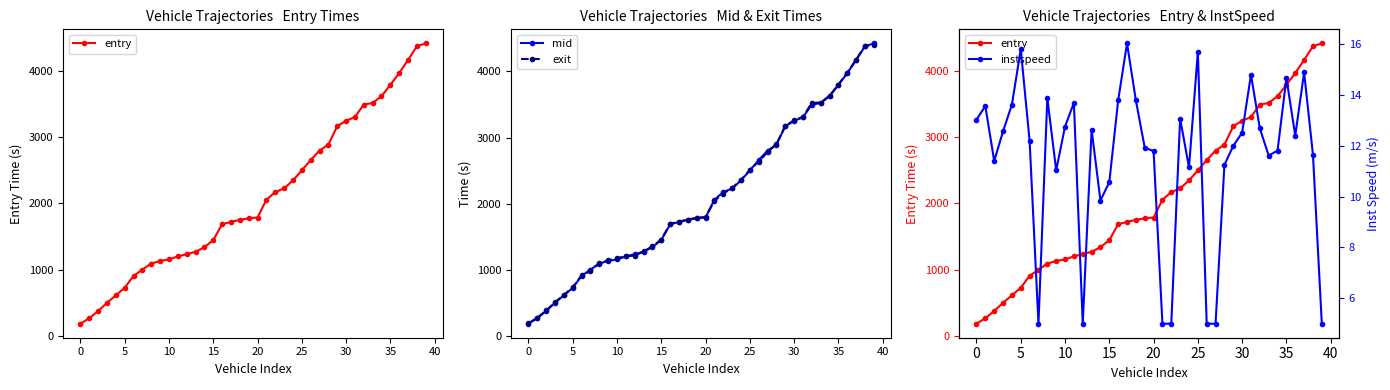

What is the average value of the entry series?

2093.6